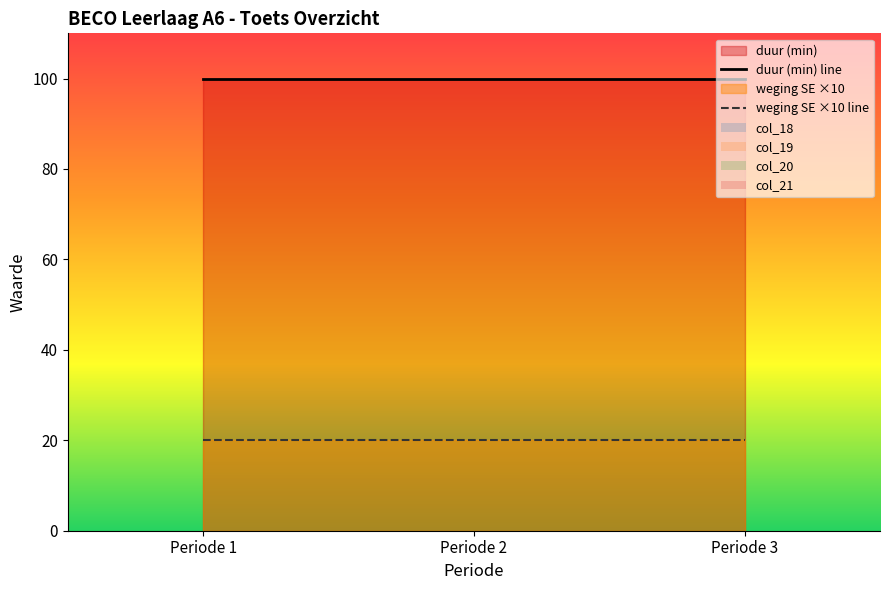

Reading left to right, what are all the values shown in this chart?

duur (min) line: Periode 1=100	Periode 2=100	Periode 3=100
weging SE ×10 line: Periode 1=20	Periode 2=20	Periode 3=20